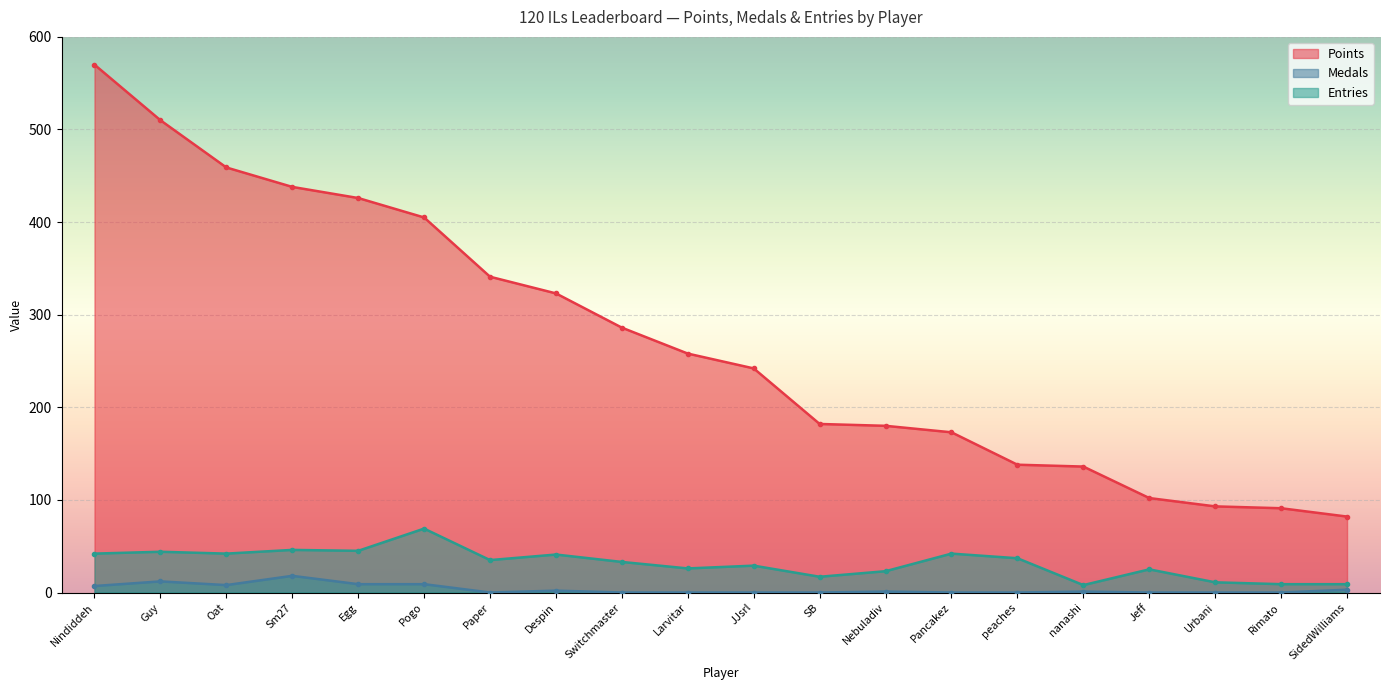

True or false: Points and Medals intersect in this chart.

False